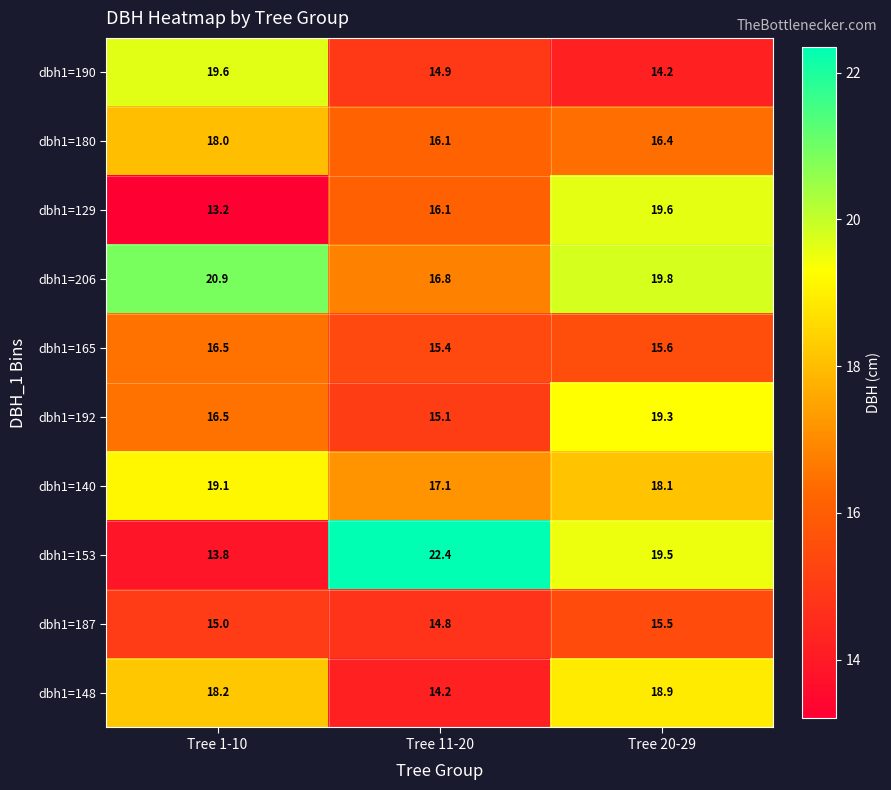

What is the minimum value shown in the chart?

13.2